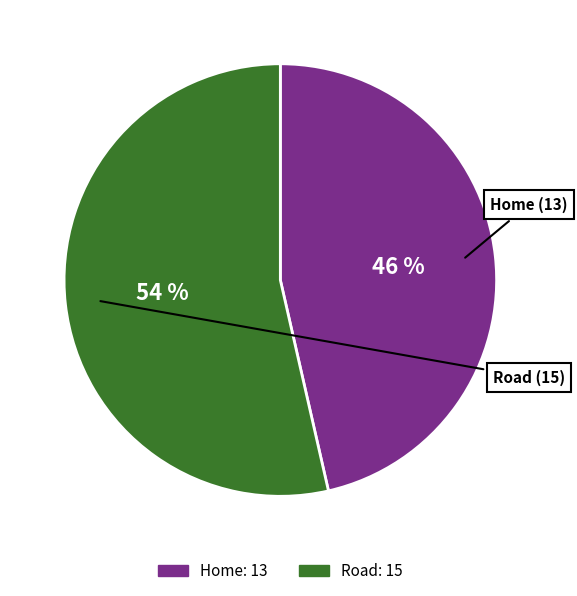

How many segments does this pie chart have?

2